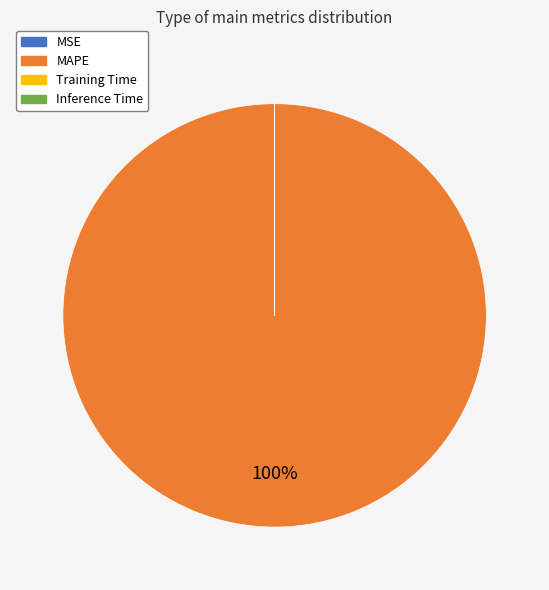

What is the largest slice in the pie chart?

MAPE